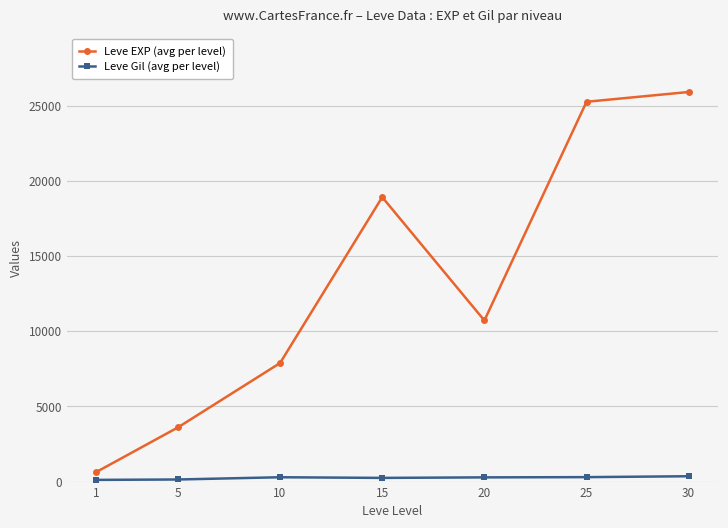

How many lines are shown in the chart?

2